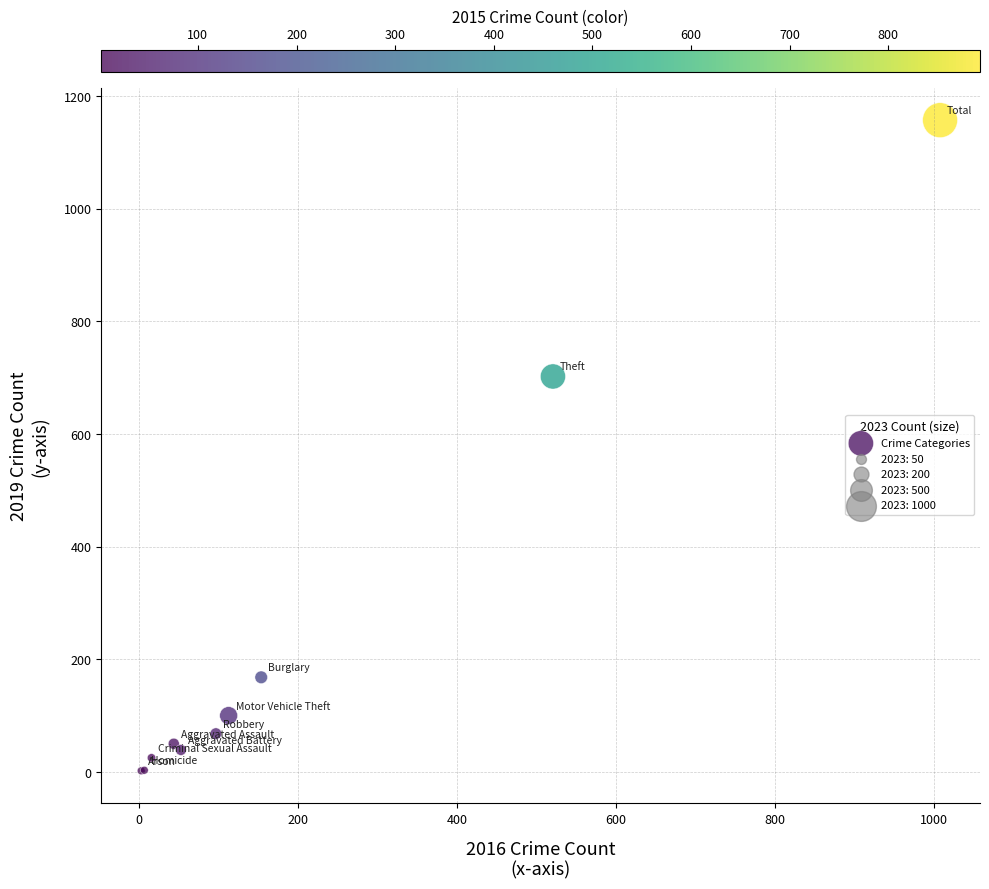

What Y value in the scatter plot is closest to 579?

702